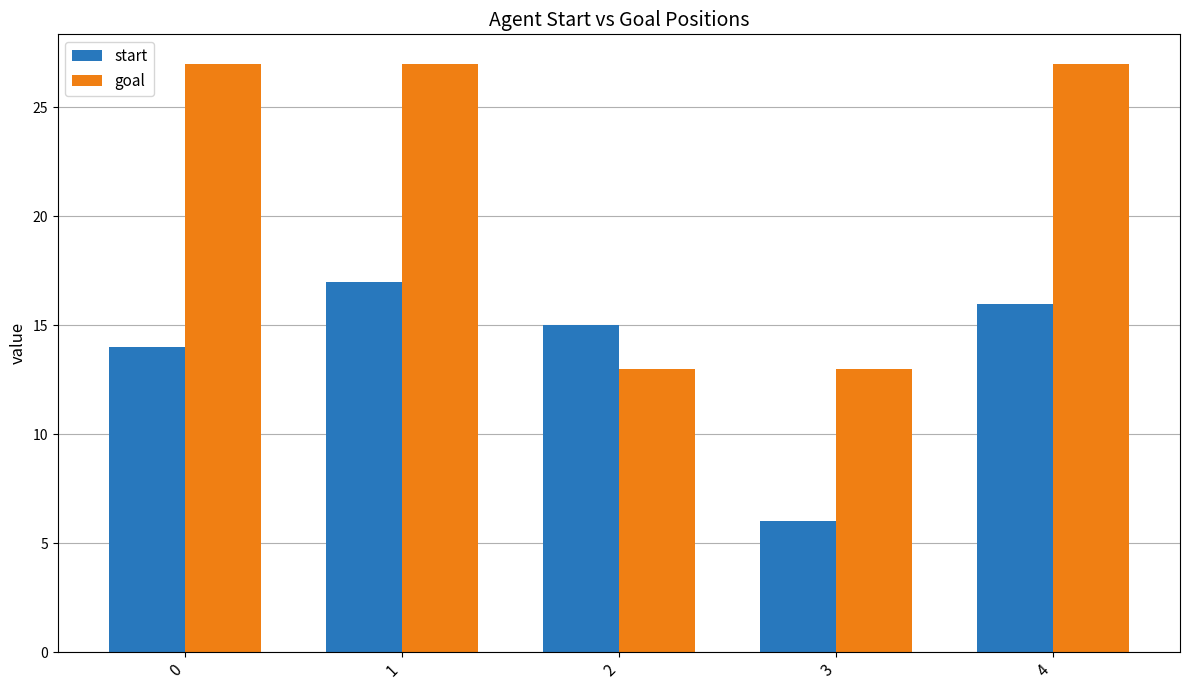

At which label does start first exceed 15?

1